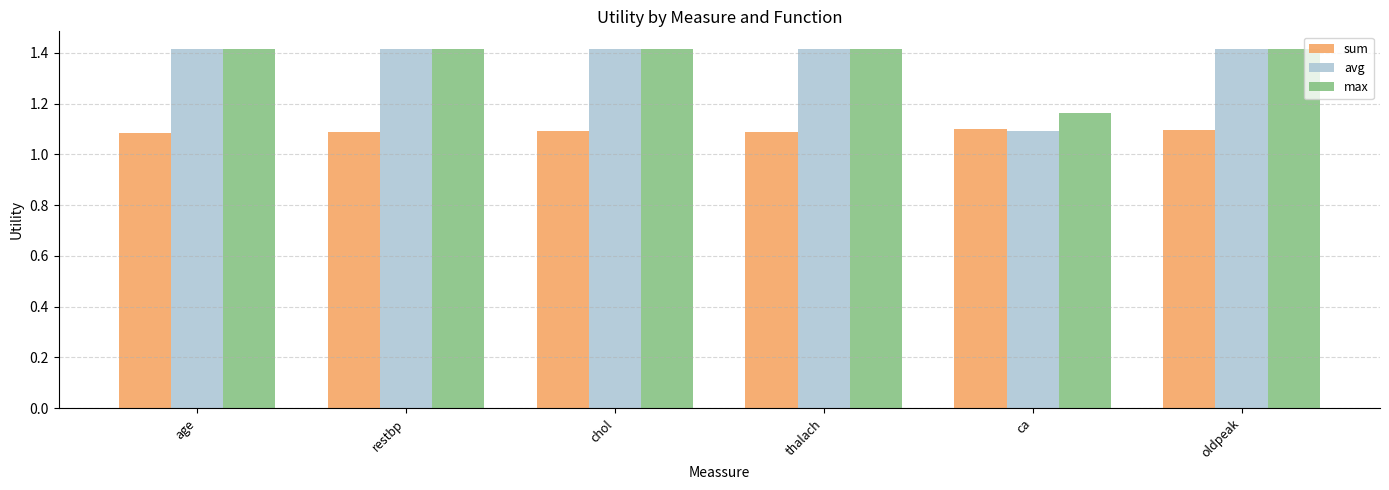

Is it true that avg equals 2.4 at oldpeak?

False